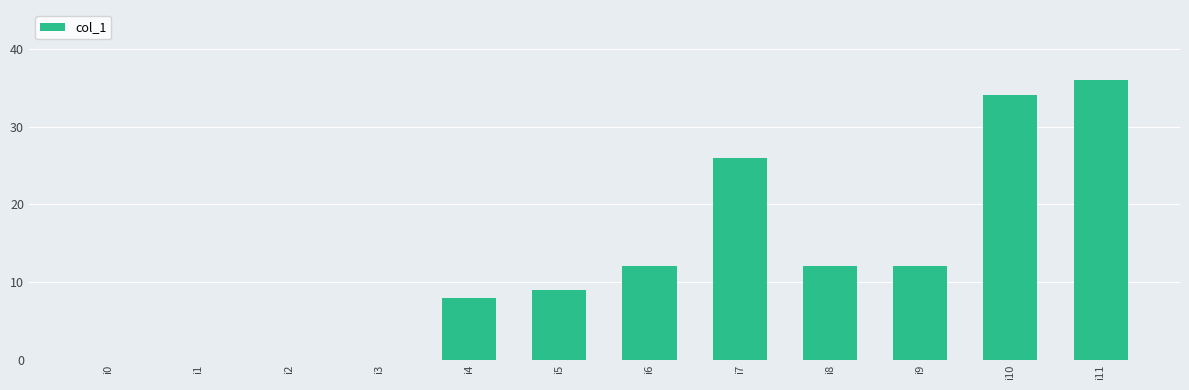

Count the number of data series in this chart.

1